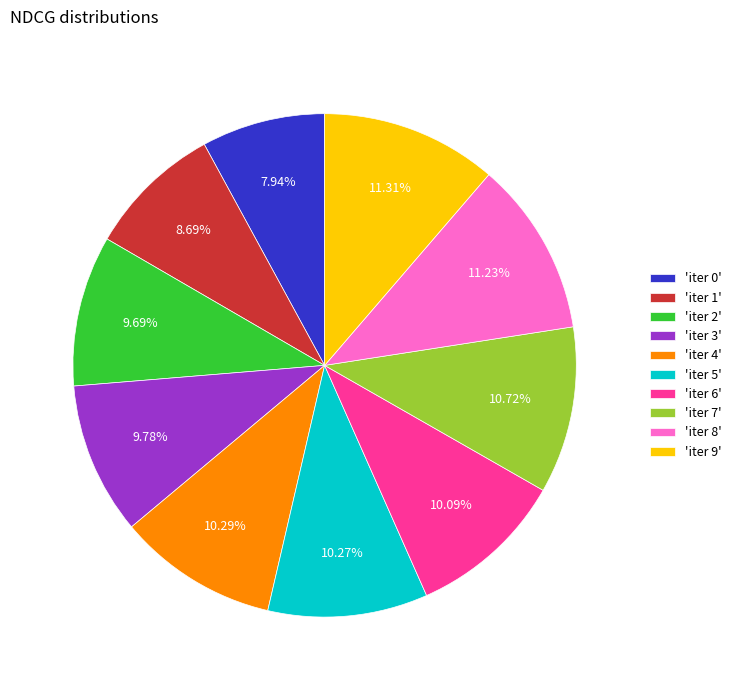

Does any single category account for the majority?

No